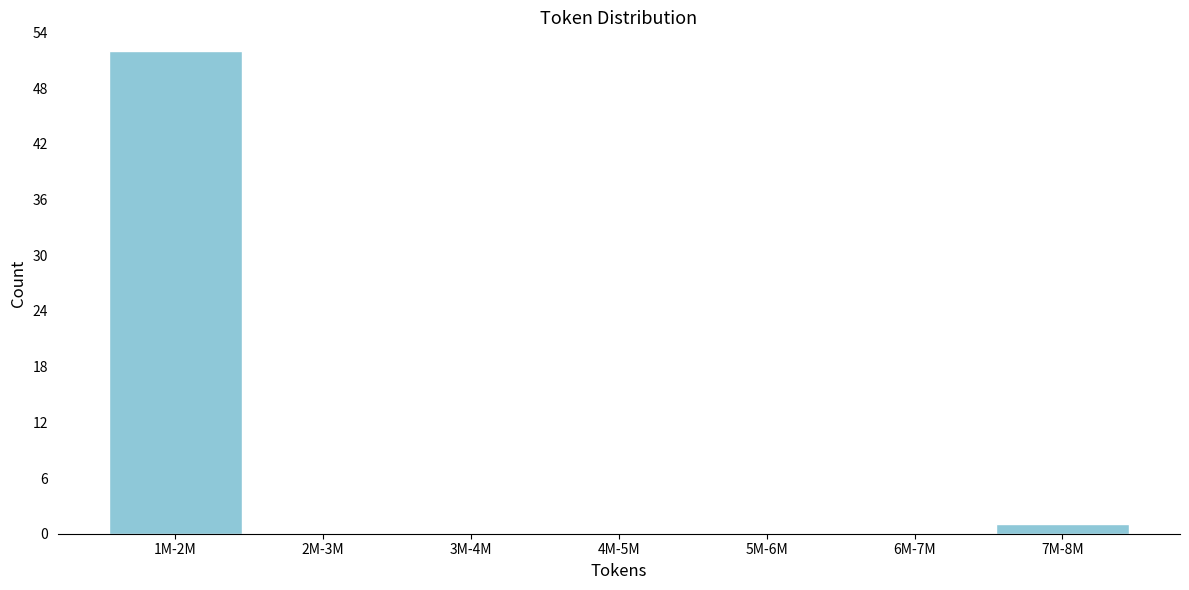

Reading right to left, transcribe all the data shown in this chart.

7M-8M=1	6M-7M=0	5M-6M=0	4M-5M=0	3M-4M=0	2M-3M=0	1M-2M=52